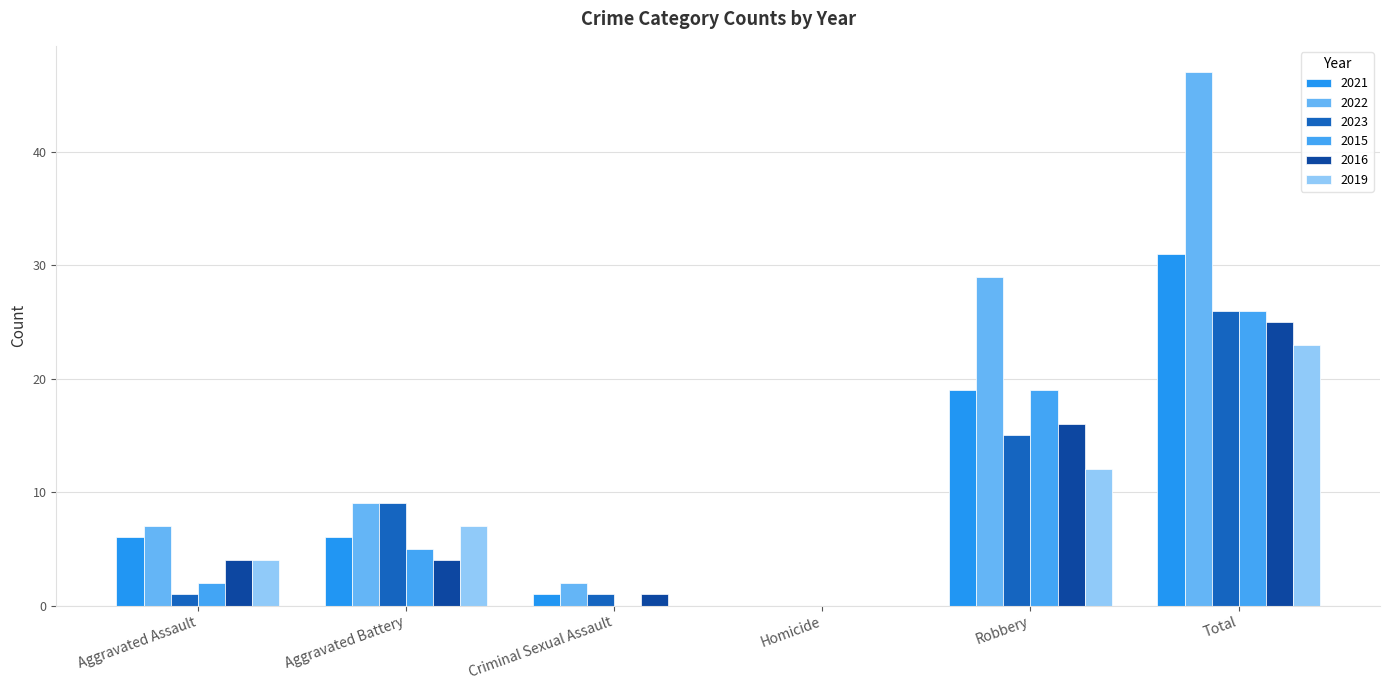

True or false: 2019 has a value of 7 at Aggravated Battery.

True